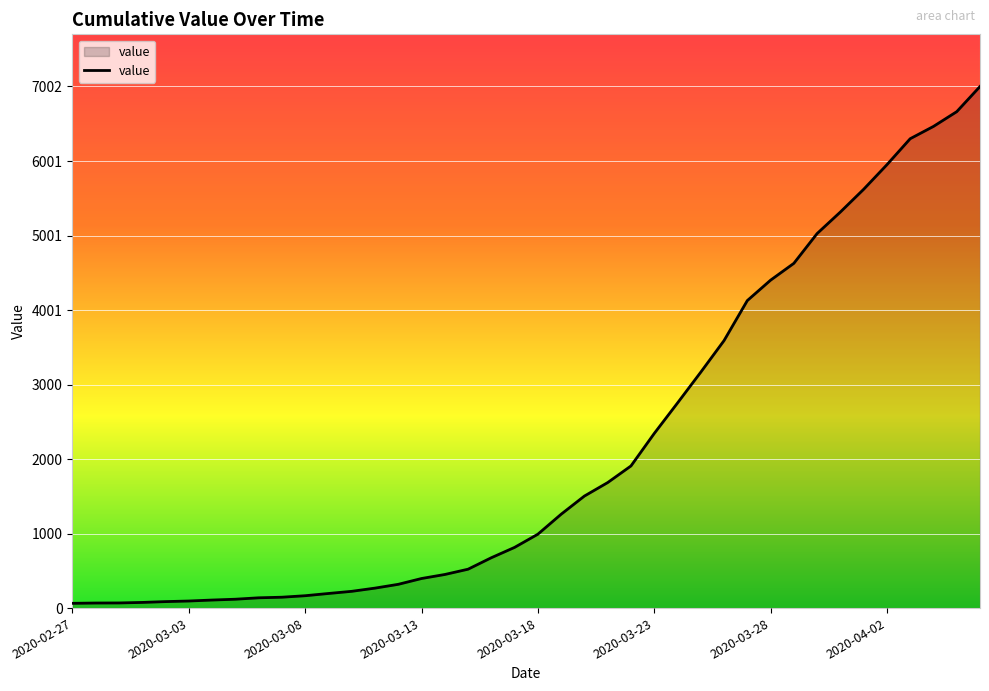

What is the greatest value displayed?

7002